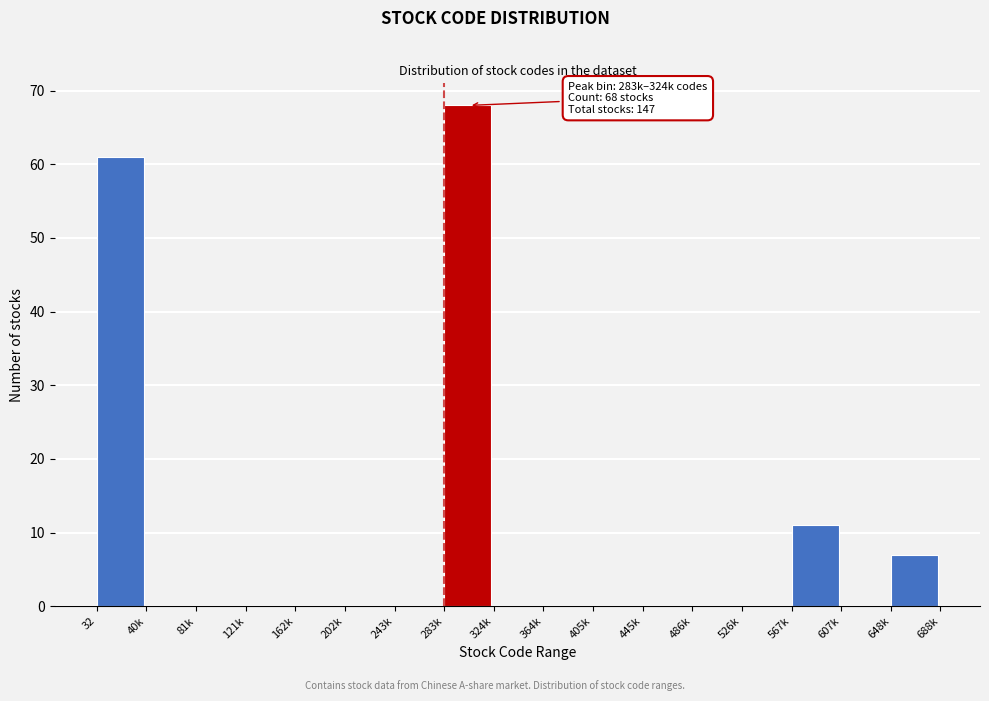

Reading left to right, what are all the values shown in this chart?

32=61	40k=0	81k=0	121k=0	162k=0	202k=0	243k=0	283k=68	324k=0	364k=0	405k=0	445k=0	486k=0	526k=0	567k=11	607k=0	648k=7